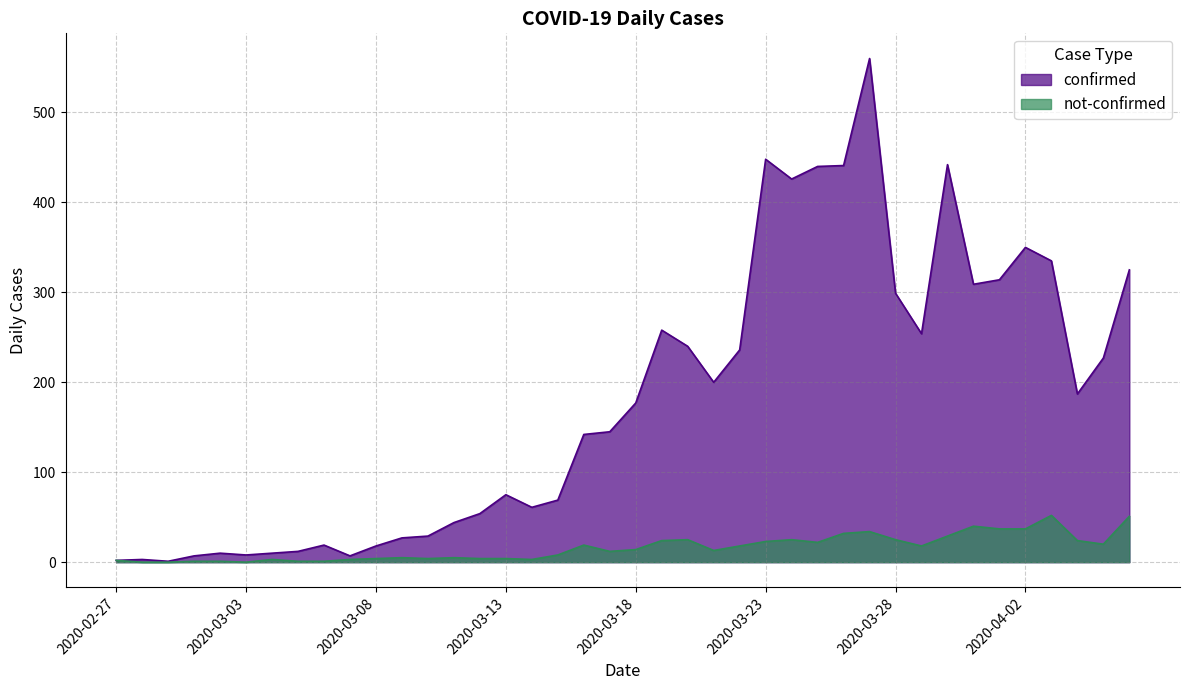

Reading left to right, extract all data points from this chart.

confirmed: 2	3	1	7	10	8	10	12	19	7	18	27	29	44	54	75	61	69	142	145	177	258	240	200	236	448	426	440	441	560	299	254	442	309	314	350	335	187	227	325
not-confirmed: 2	0	0	1	1	0	3	1	1	3	4	5	4	5	4	4	3	8	19	12	14	24	25	13	18	23	25	22	32	34	25	18	29	40	37	37	52	24	20	51